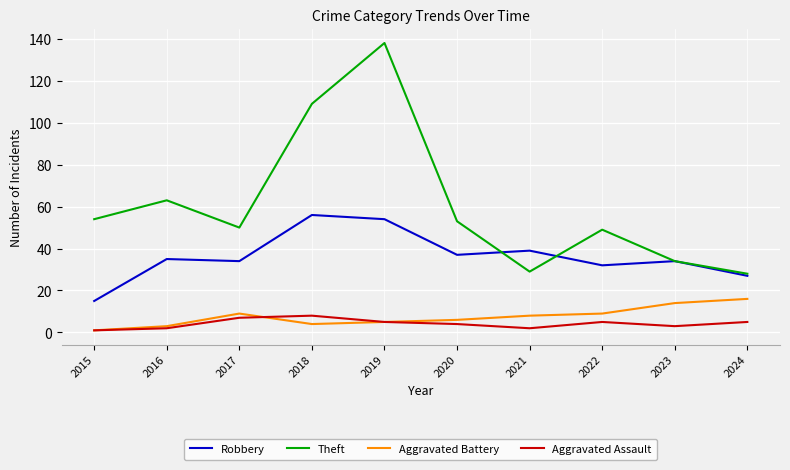

Which series has the largest range (max minus min)?

Theft